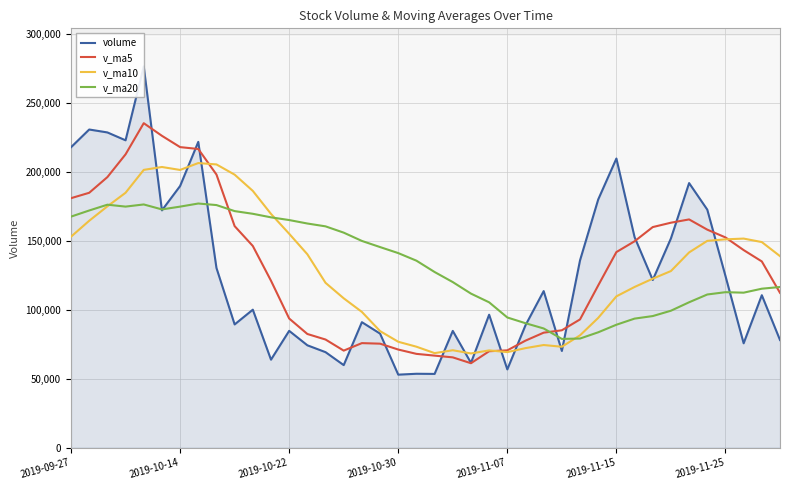

The value of v_ma20 at 2019-11-07 is 94350.0. True or false?

True